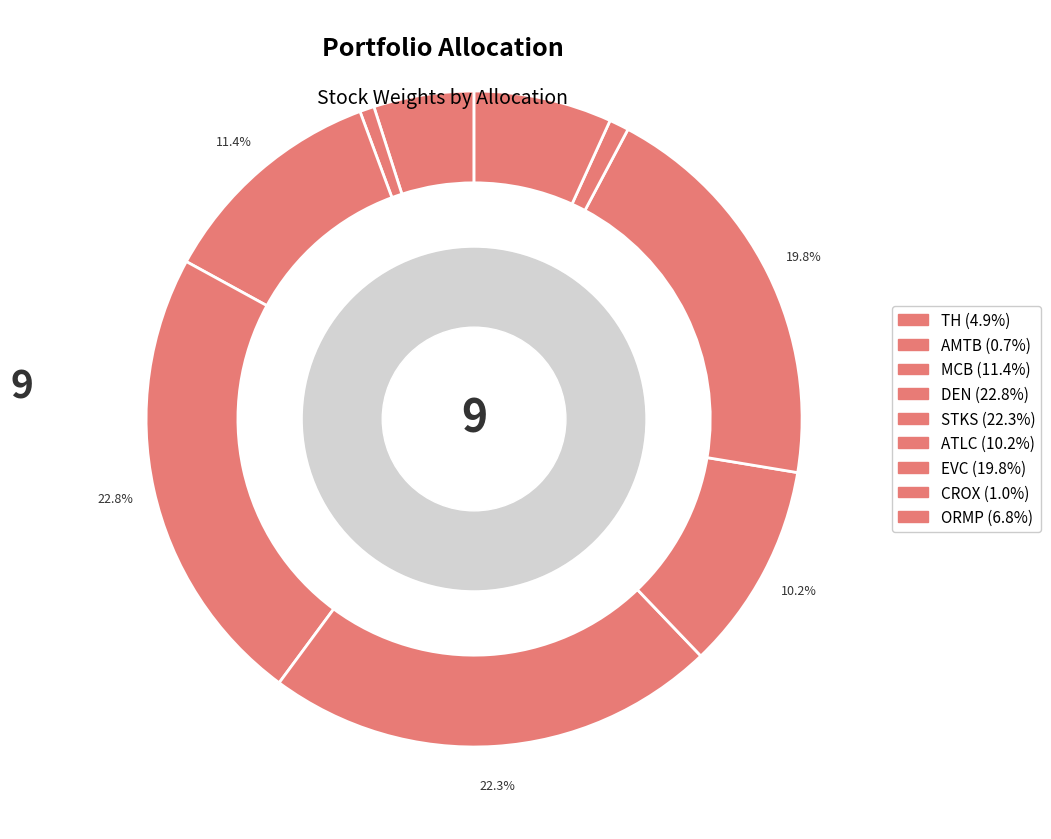

Rank the categories by value from highest to lowest.

DEN, STKS, EVC, MCB, ATLC, ORMP, TH, CROX, AMTB